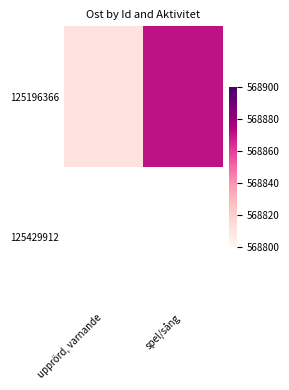

At which label is 125196366 closest to 568841?

upprörd, varnande